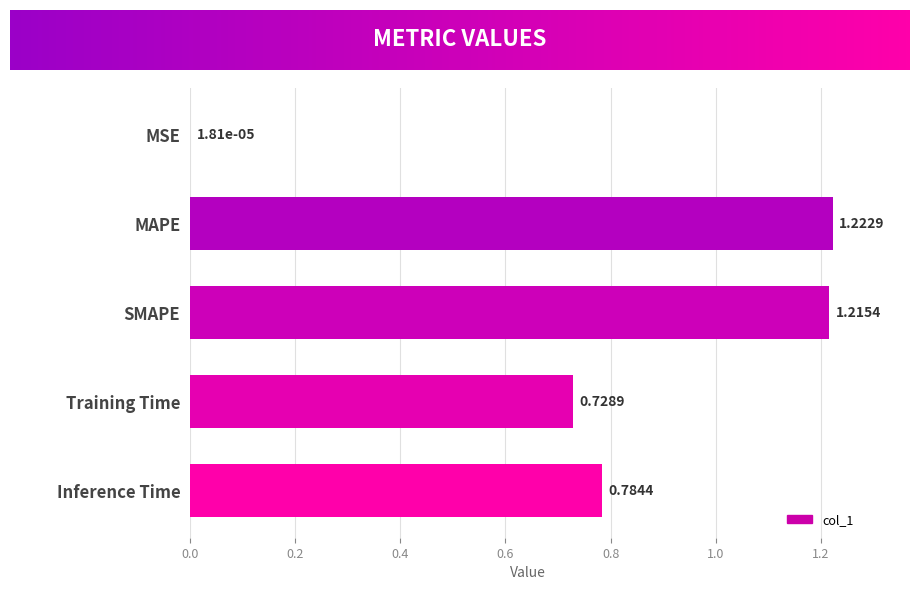

What is the sum of all values?

4.0